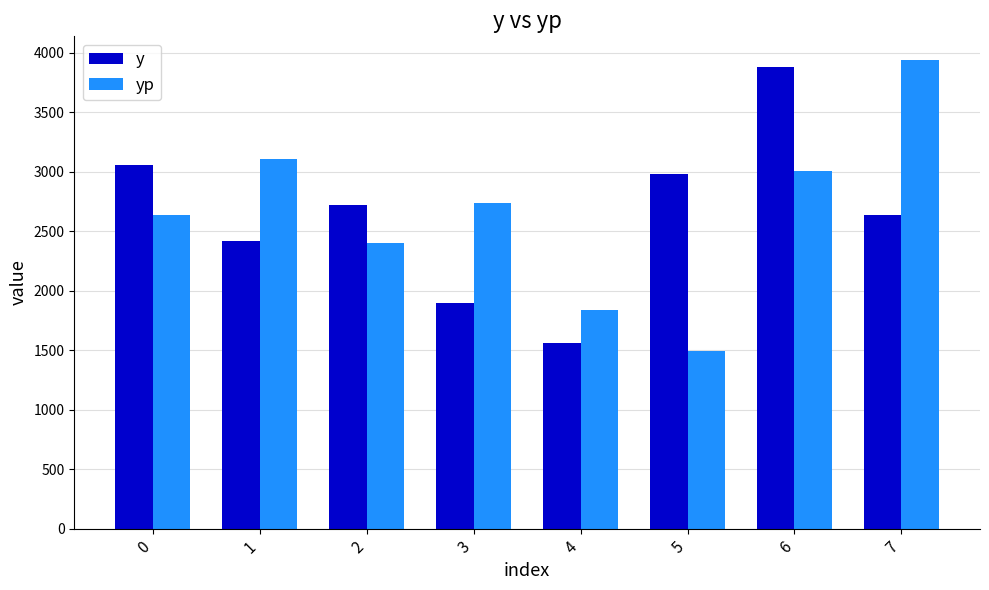

Reading right to left, extract all data points from this chart.

y: 2640.0	3880.0	2980.0	1560.0	1900.0	2720.0	2420.0	3060.0
yp: 3942.2	3006.4	1492.3	1842.7	2736.6	2404.3	3112.1	2636.3